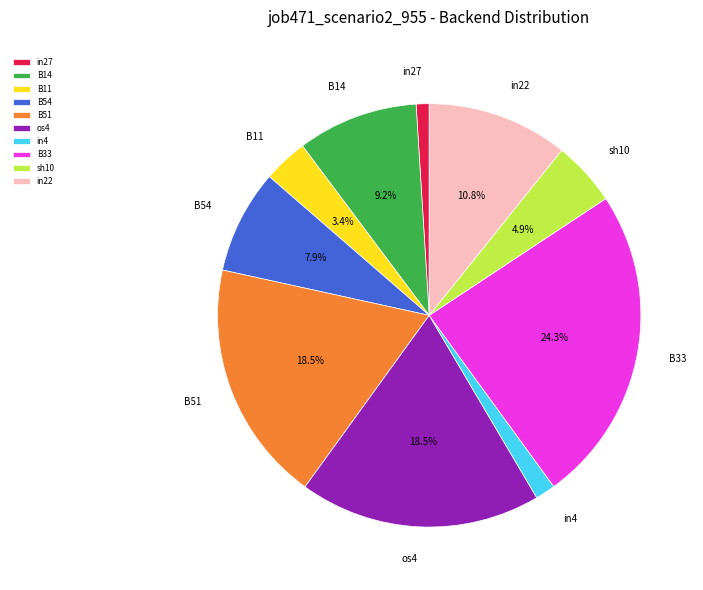

The B14 slice represents 9% of the pie. True or false?

True